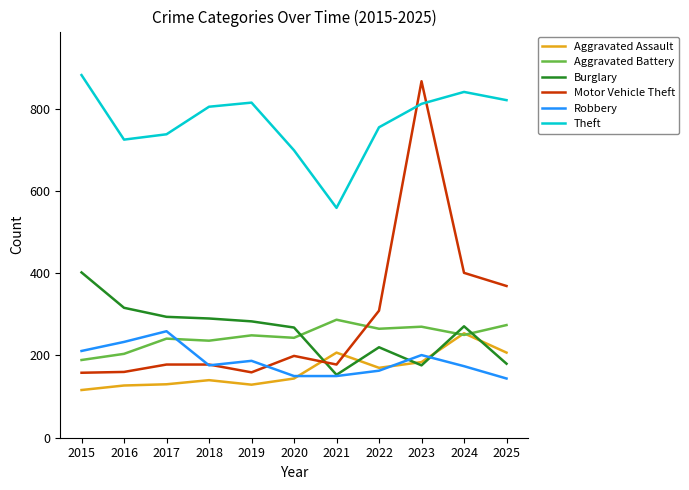

Which category has the highest value across all series?

2015